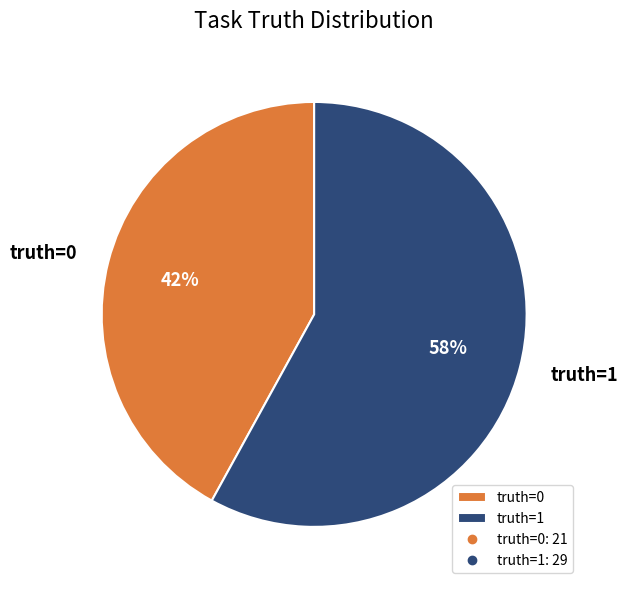

True or false: truth=0 accounts for 49% of the total.

False